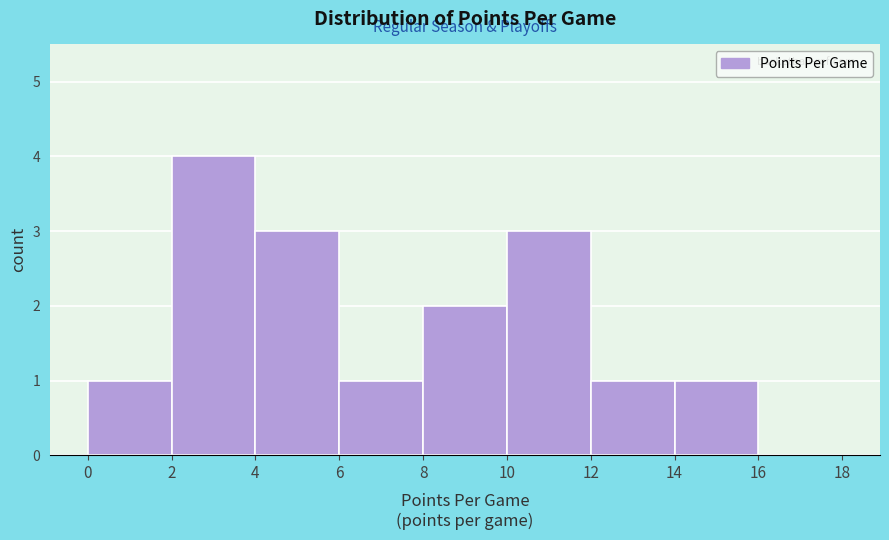

What is the height of the bar covering 2 to 4 on the x-axis? The values are not printed on the chart, so give them approximately, as read against the axis.

4